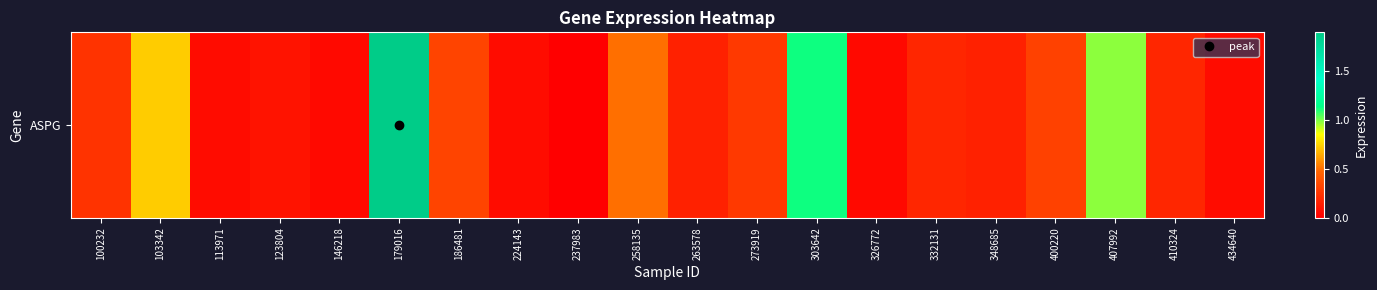

What is the difference between the maximum and minimum values?

1.9